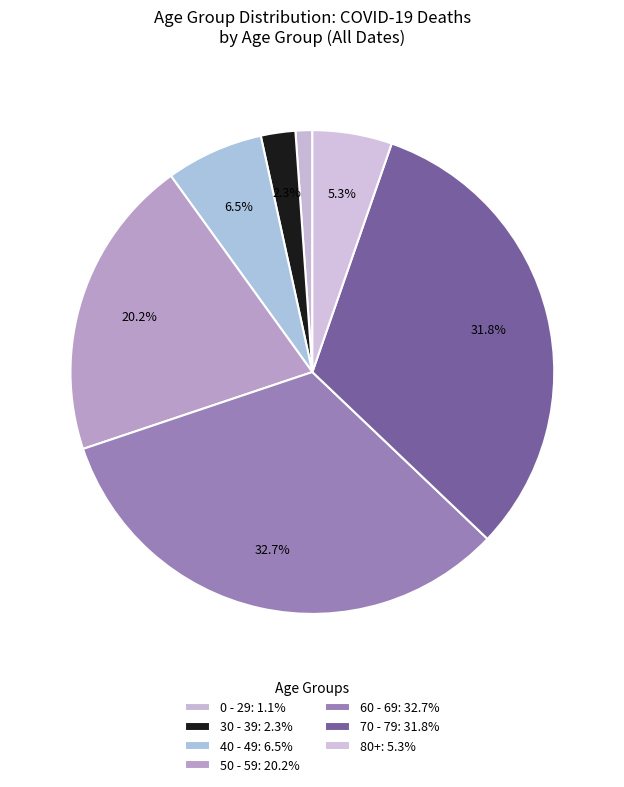

How many slices are in this pie chart?

7